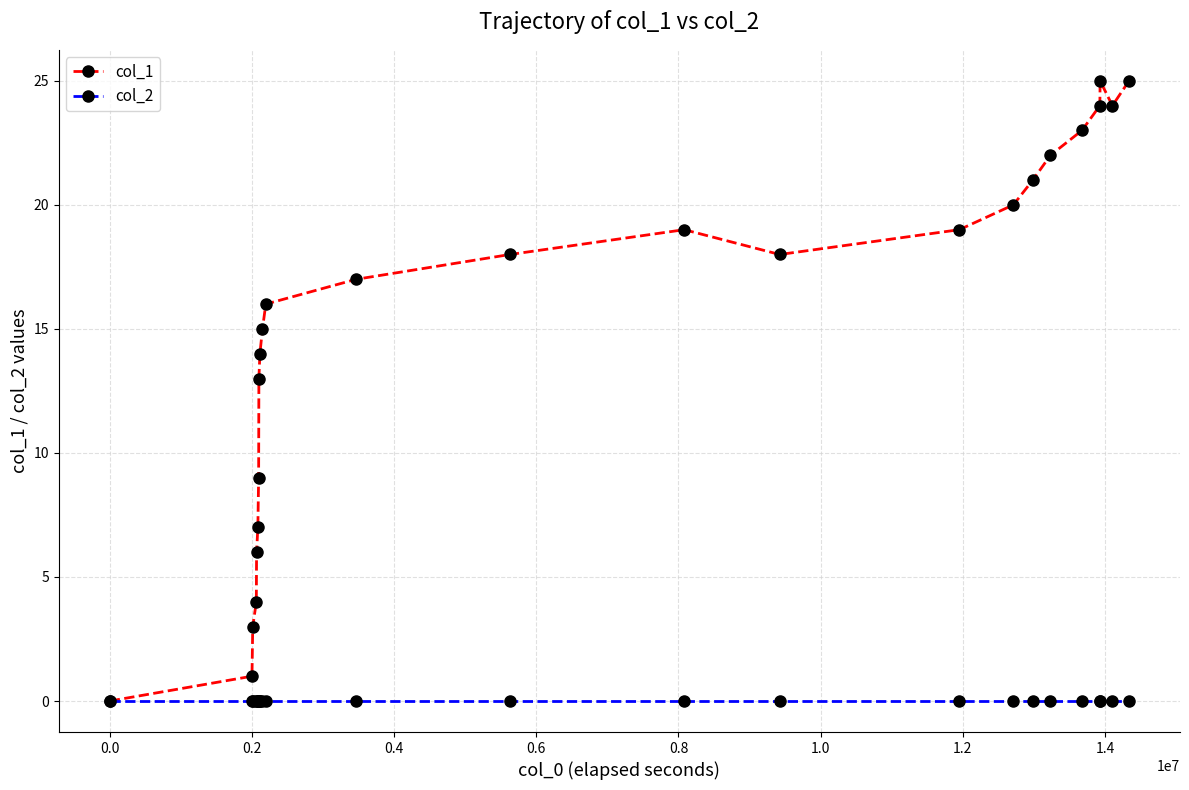

Which series has the largest total across all categories?

col_1